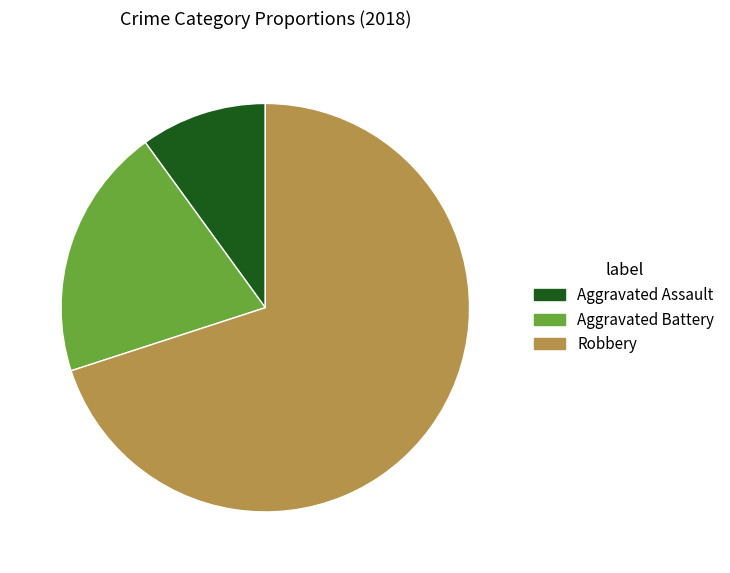

The Aggravated Battery slice represents 20% of the pie. True or false?

True